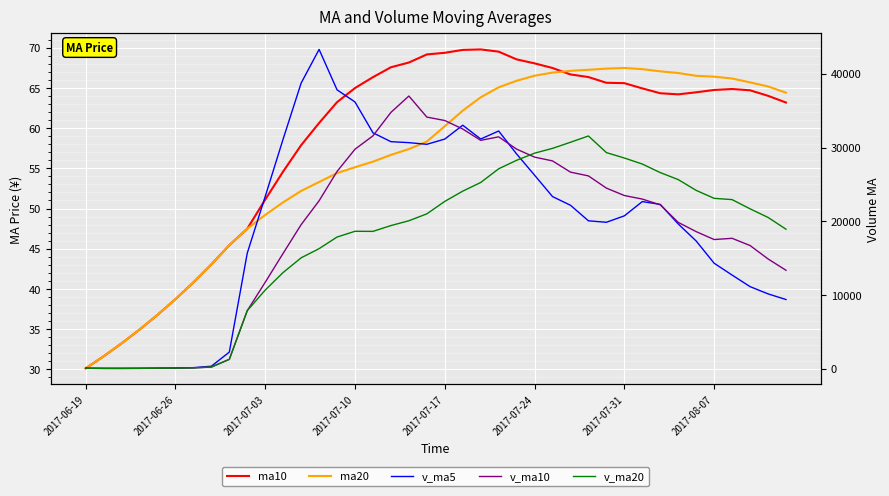

Which series has the widest spread of values?

v_ma5